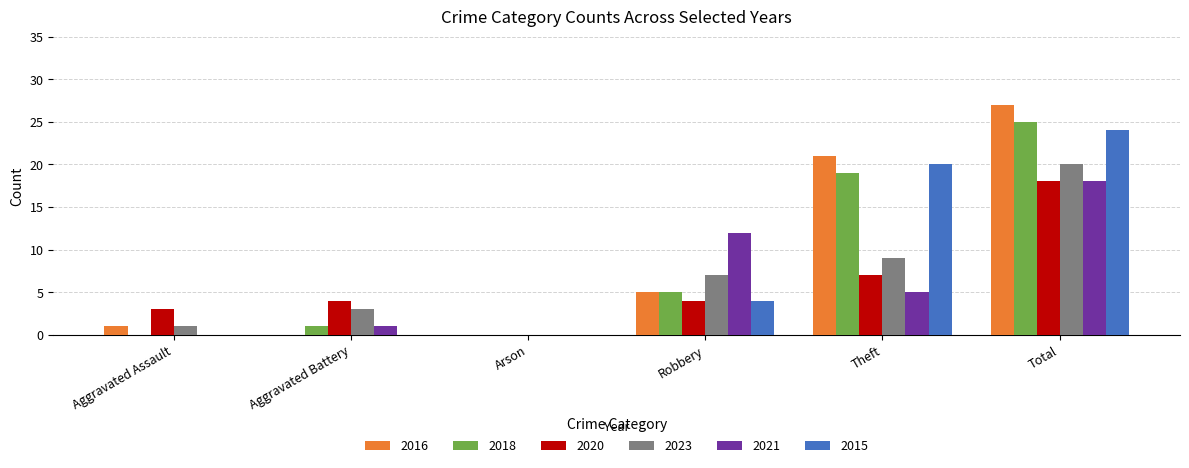

How many 2015 values are between 0 and 20?

5